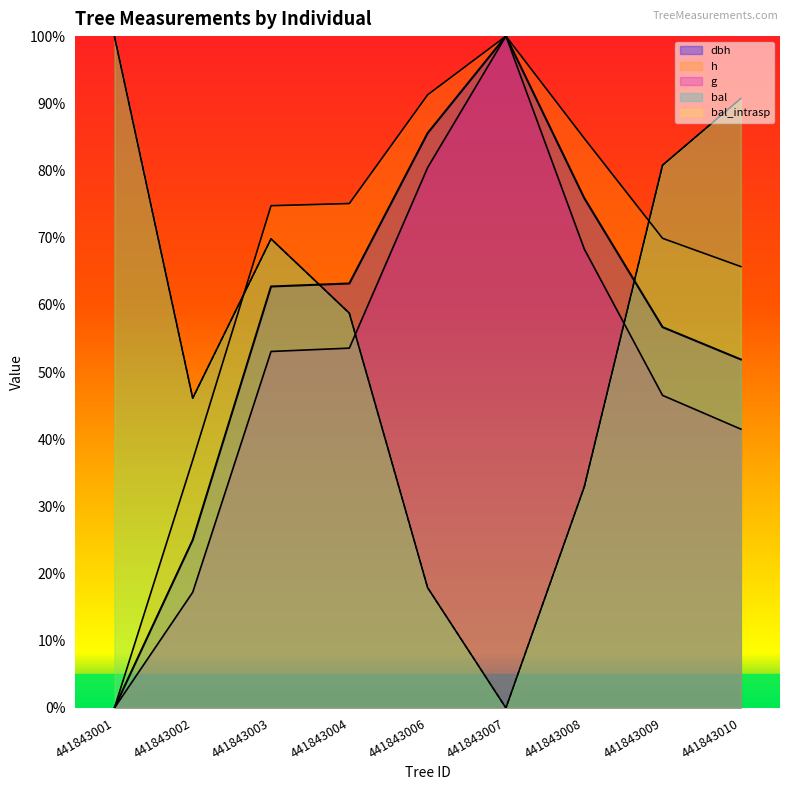

After their last crossing, which series has the higher values: bal or dbh?

bal